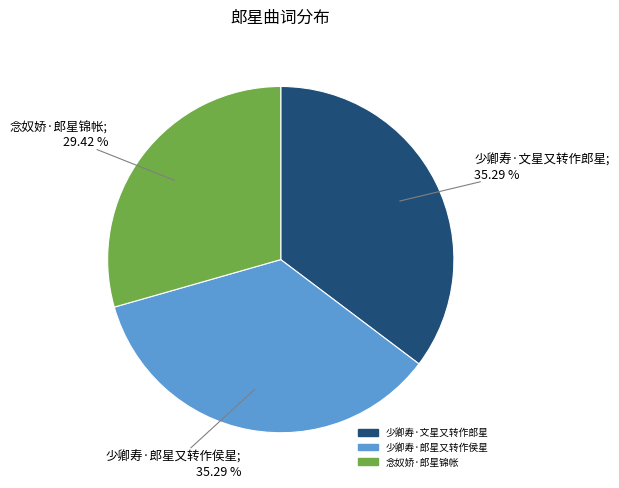

True or false: 少卿寿·郎星又转作侯星 accounts for 35% of the total.

True